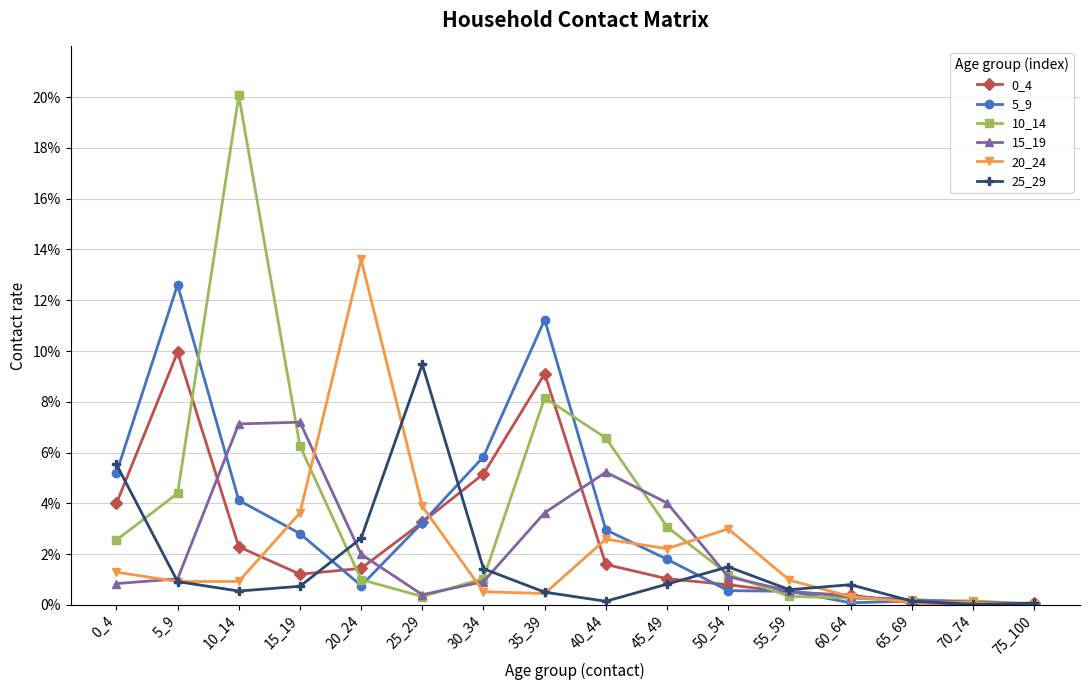

Where is 5_9 nearest to the value 0?

70_74